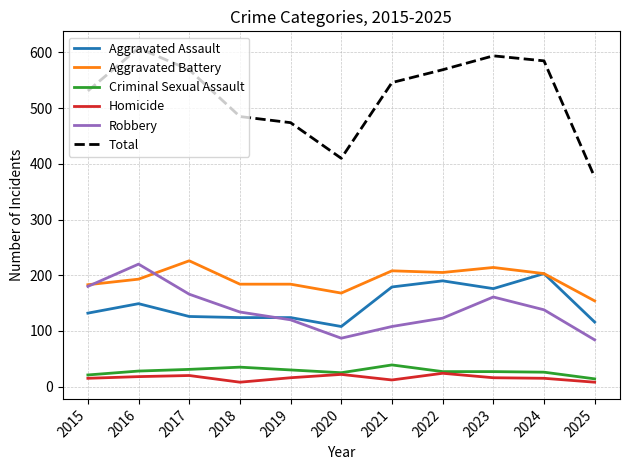

True or false: Criminal Sexual Assault has a value of 27 at 2023.

True